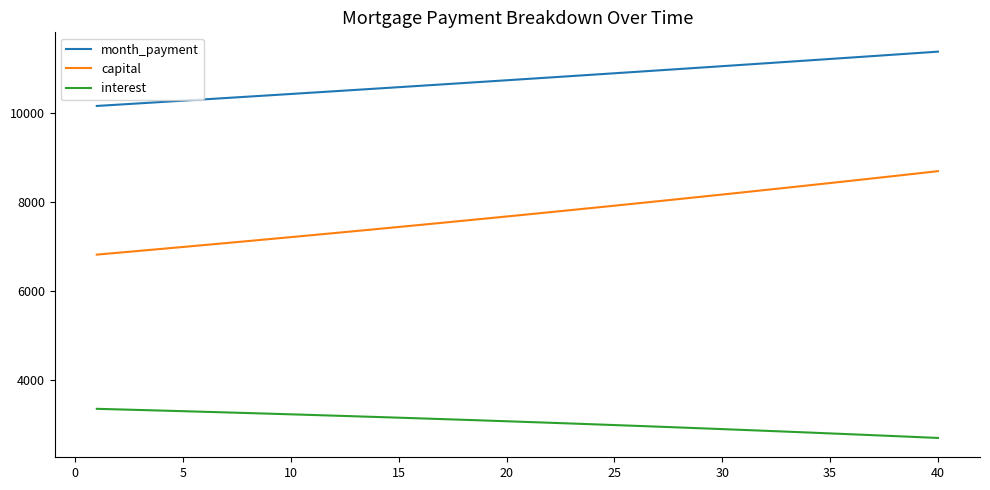

What is the highest value of the capital series?

8687.7